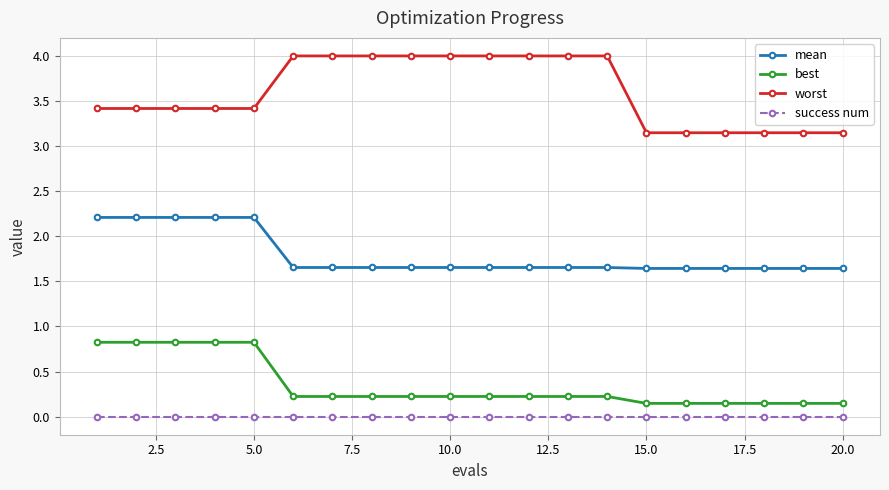

True or false: success num and best intersect in this chart.

False